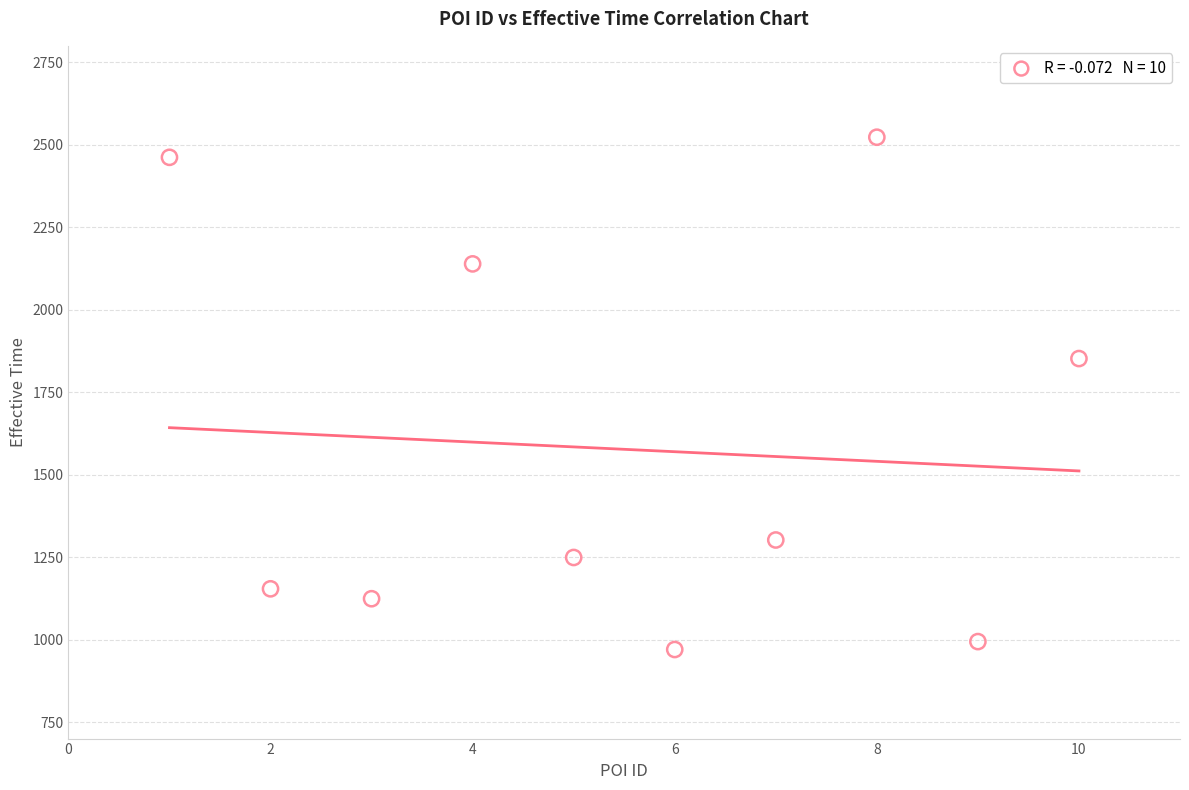

What is the range of X values (max minus min)?

9